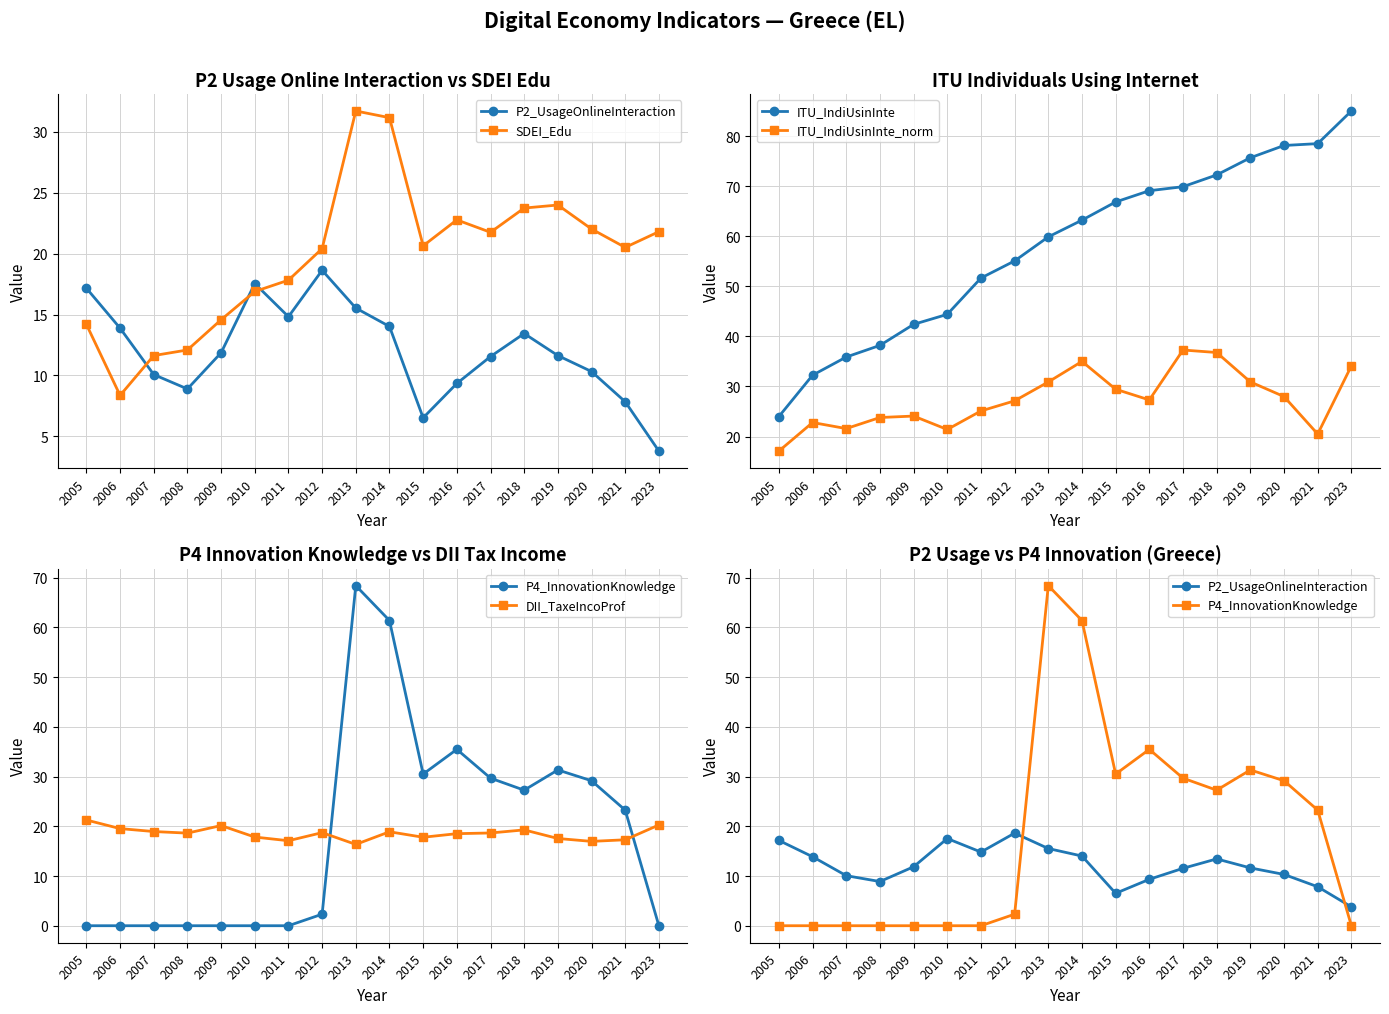

How many distinct data groups are displayed?

6